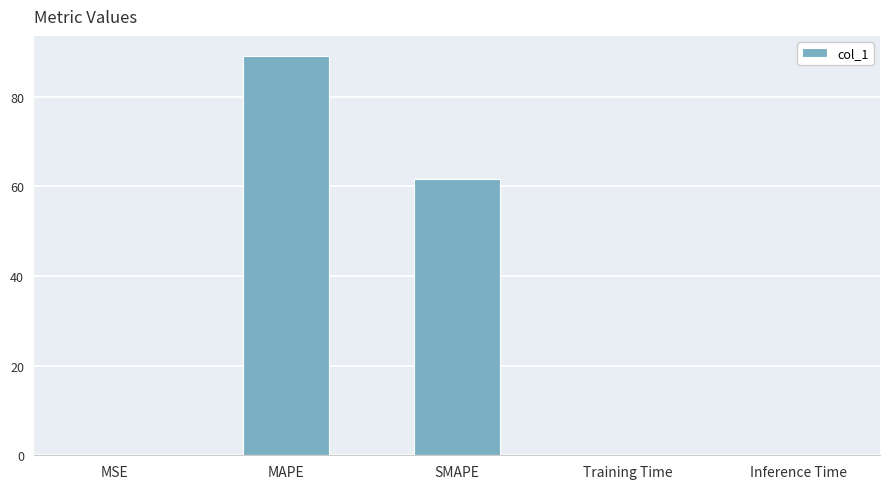

True or false: the data shows 0.0 at MSE.

True